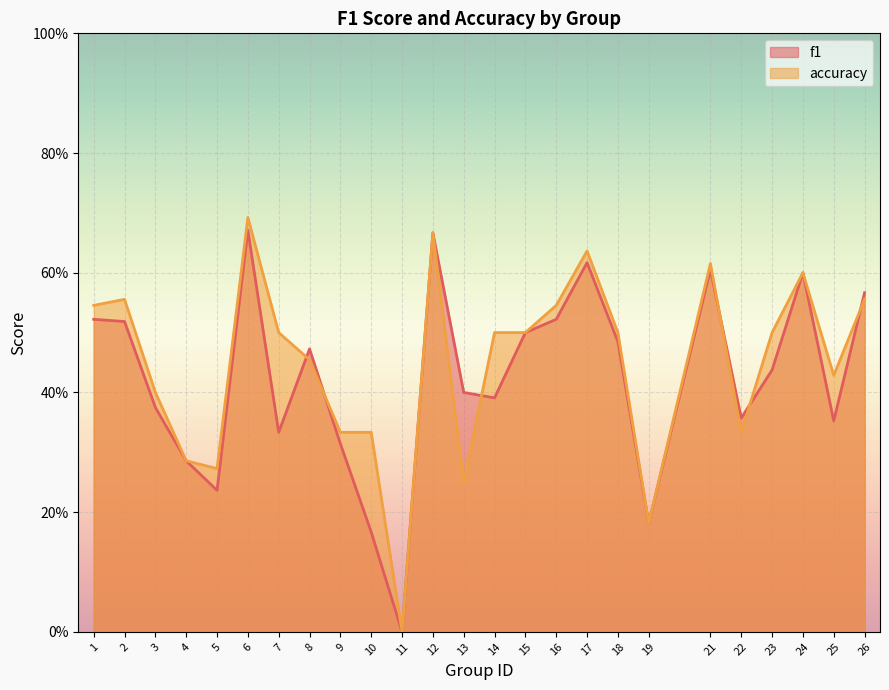

True or false: accuracy has a value of 0.3 at 16.

False